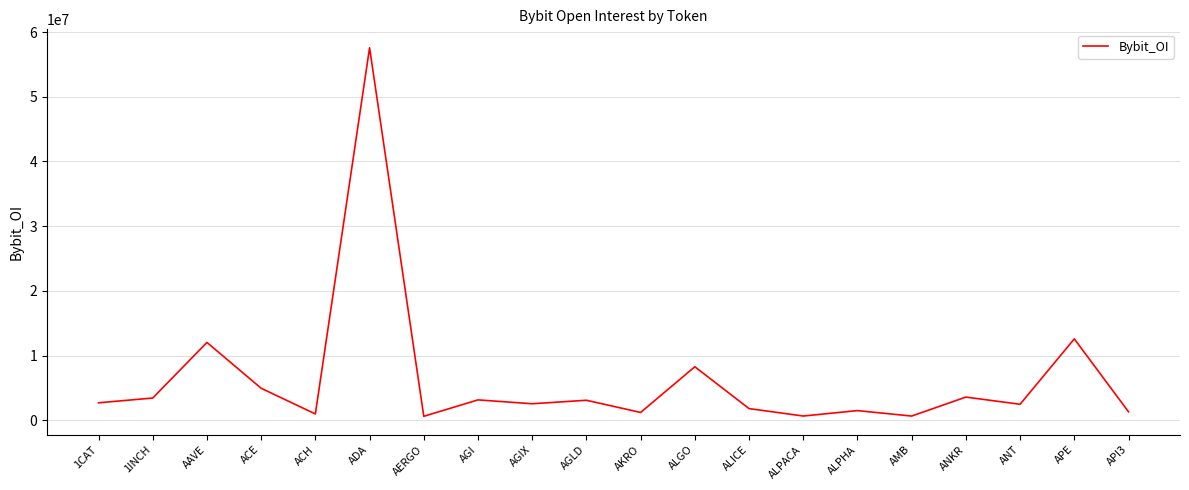

Where is the first local maximum?

AAVE